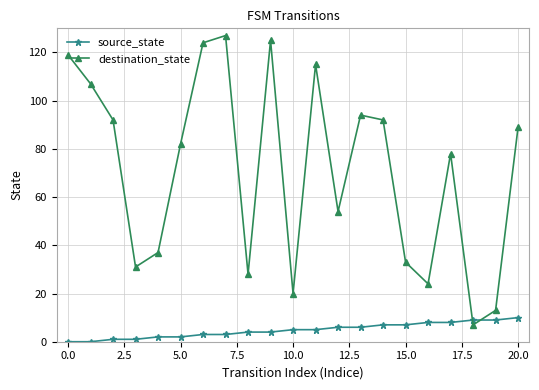

How many distinct data groups are displayed?

2